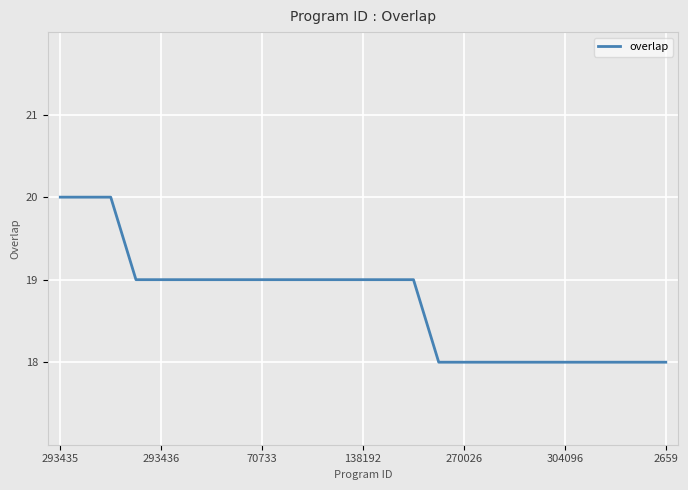

What is the maximum value shown in the chart?

20